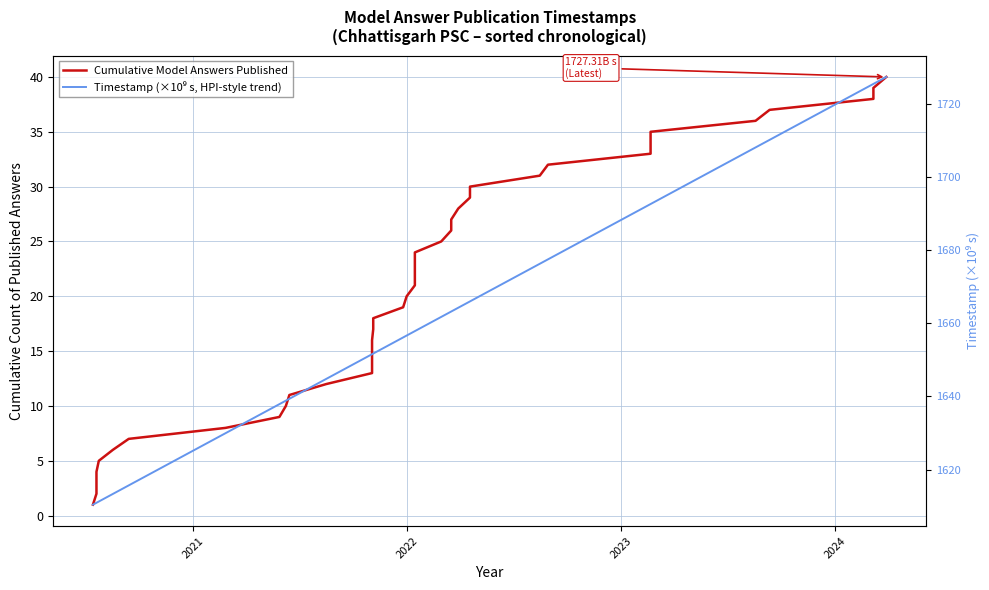

How many lines are shown in the chart?

2